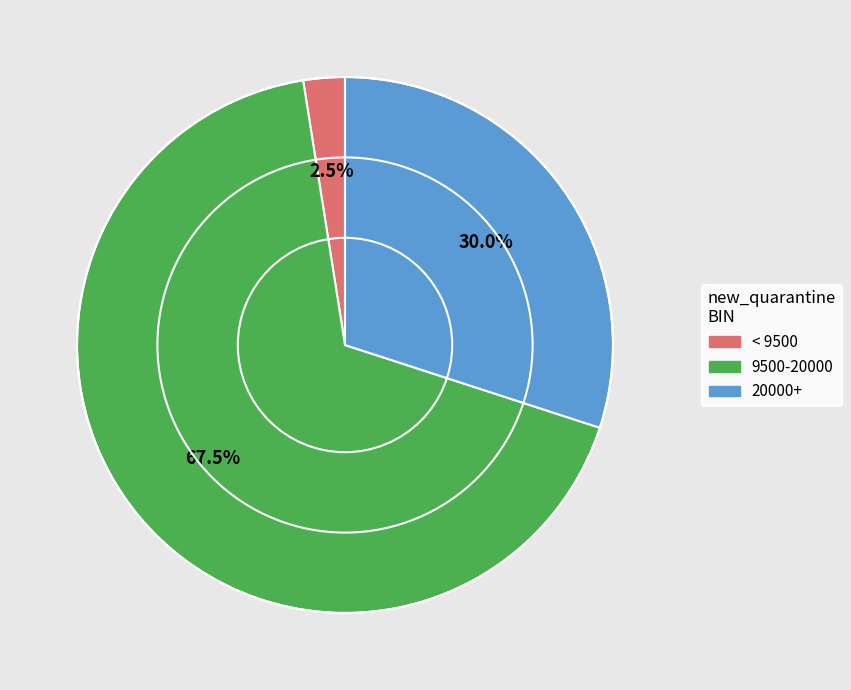

To the nearest percent, what is the average slice percentage?

33%